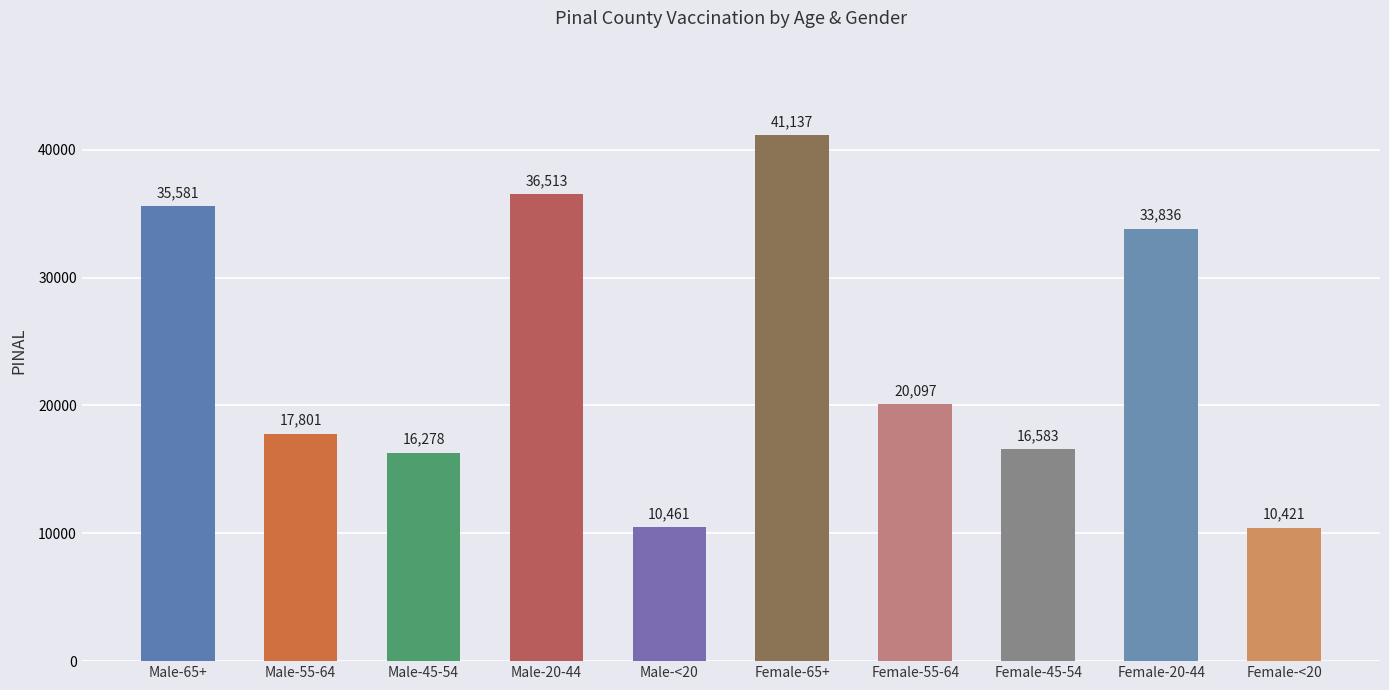

Count the number of categories in the chart.

10